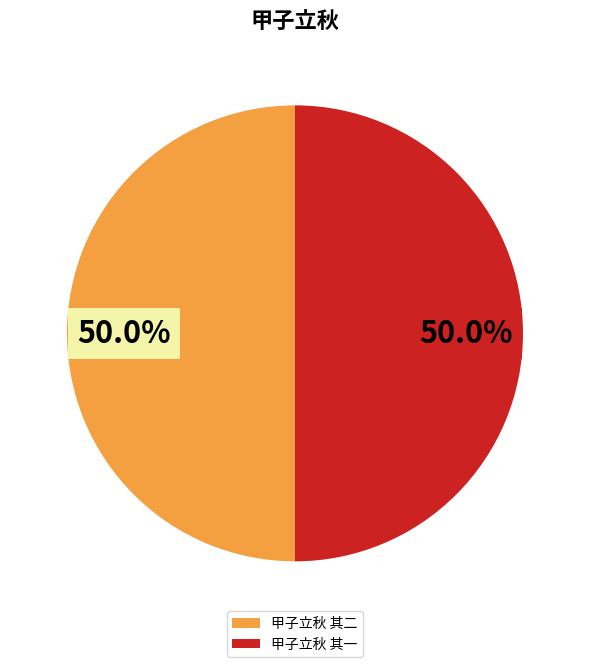

True or false: 甲子立秋 其二 accounts for 43% of the total.

False